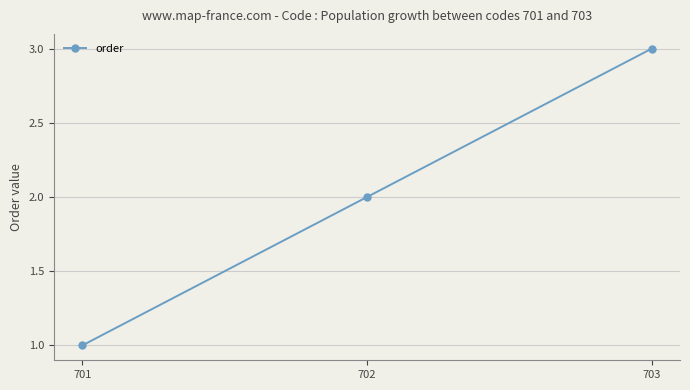

Rank the categories by value from highest to lowest.

703, 702, 701